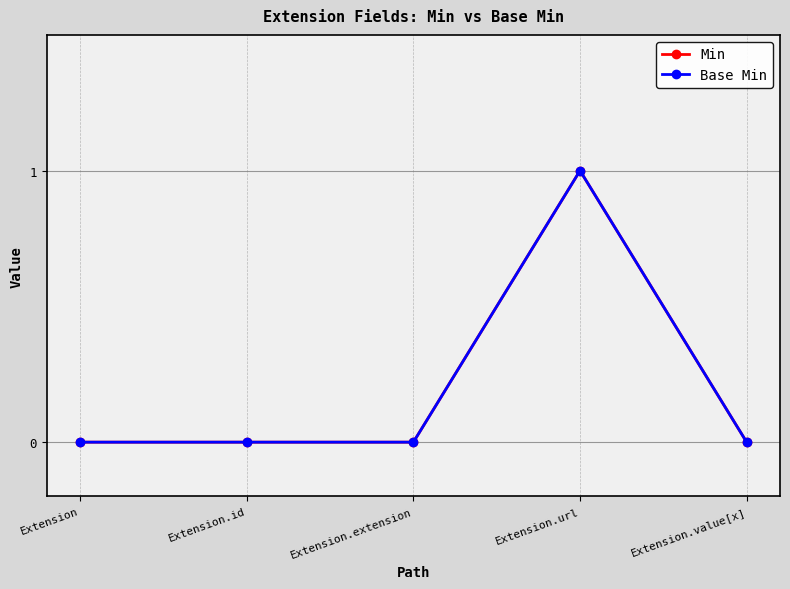

In Min, how many points are higher than both neighbors (excluding endpoints)?

1